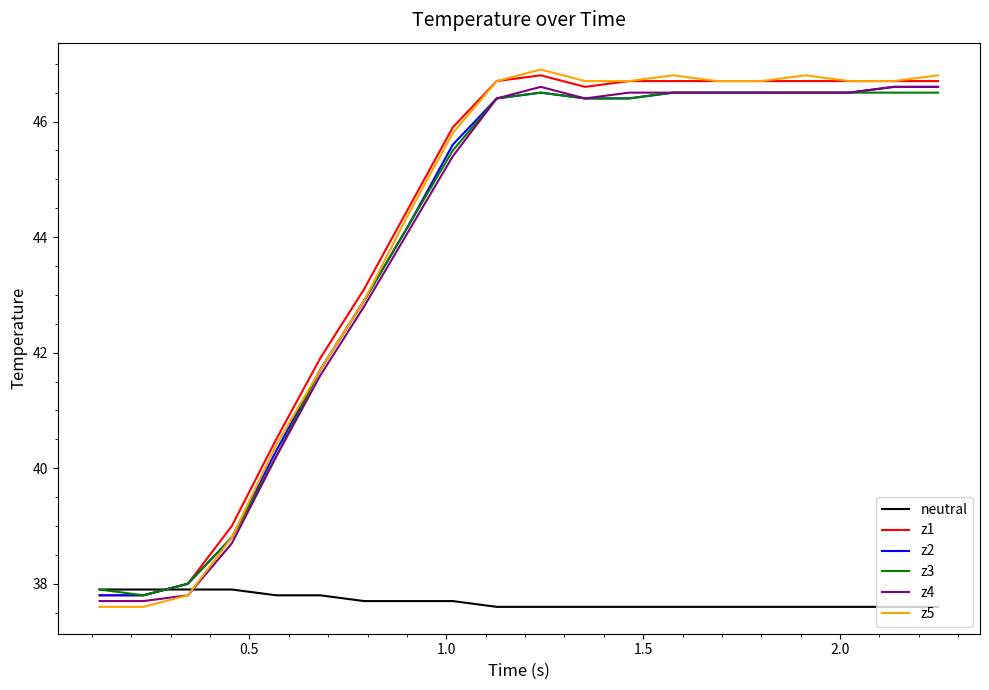

Count the number of categories in the chart.

20